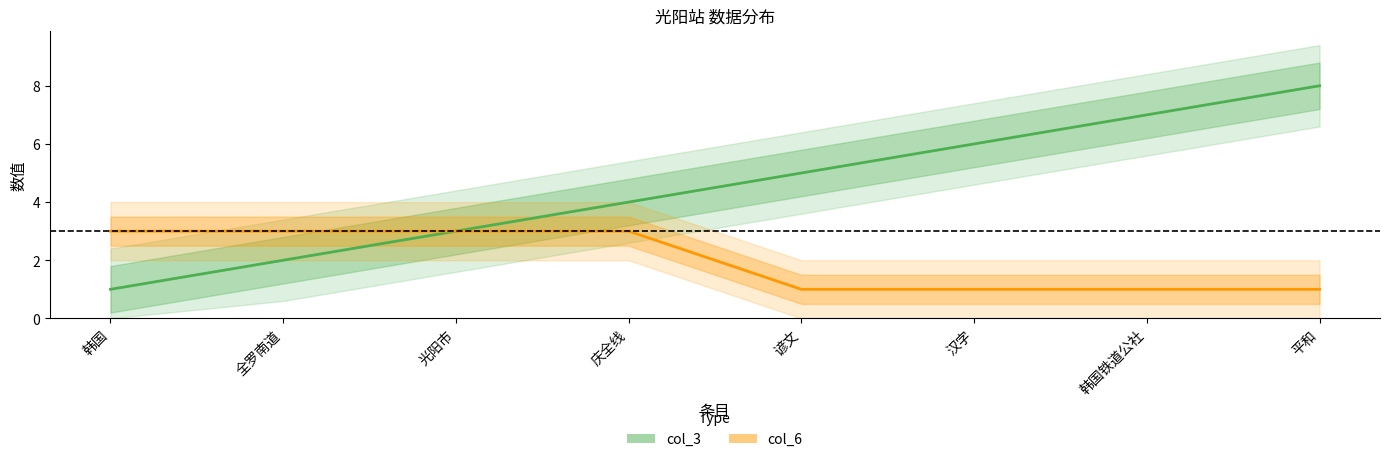

Is the value of col_6 at 汉字 greater than the value of col_3 at 平和?

No